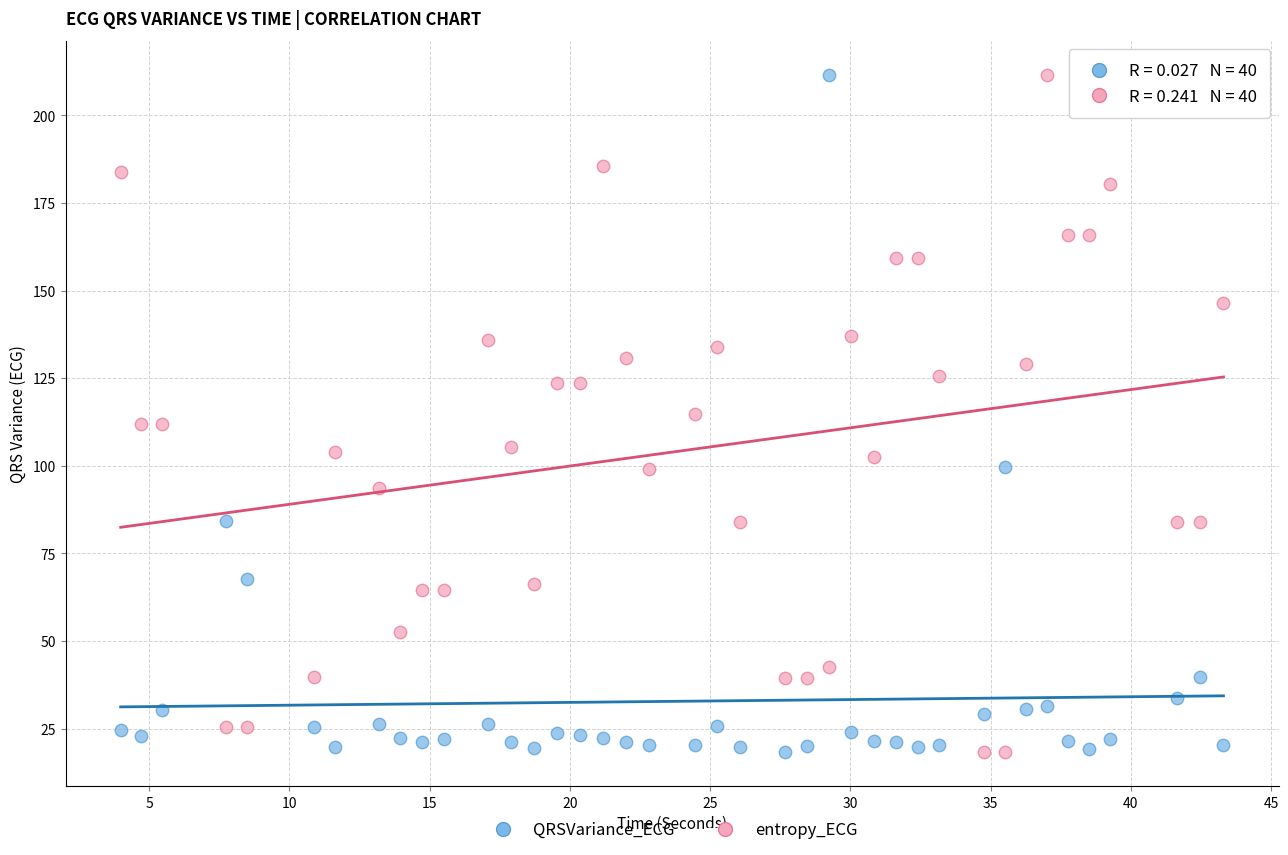

Across all data points, what is the range of Y values (max minus min)?

193.4